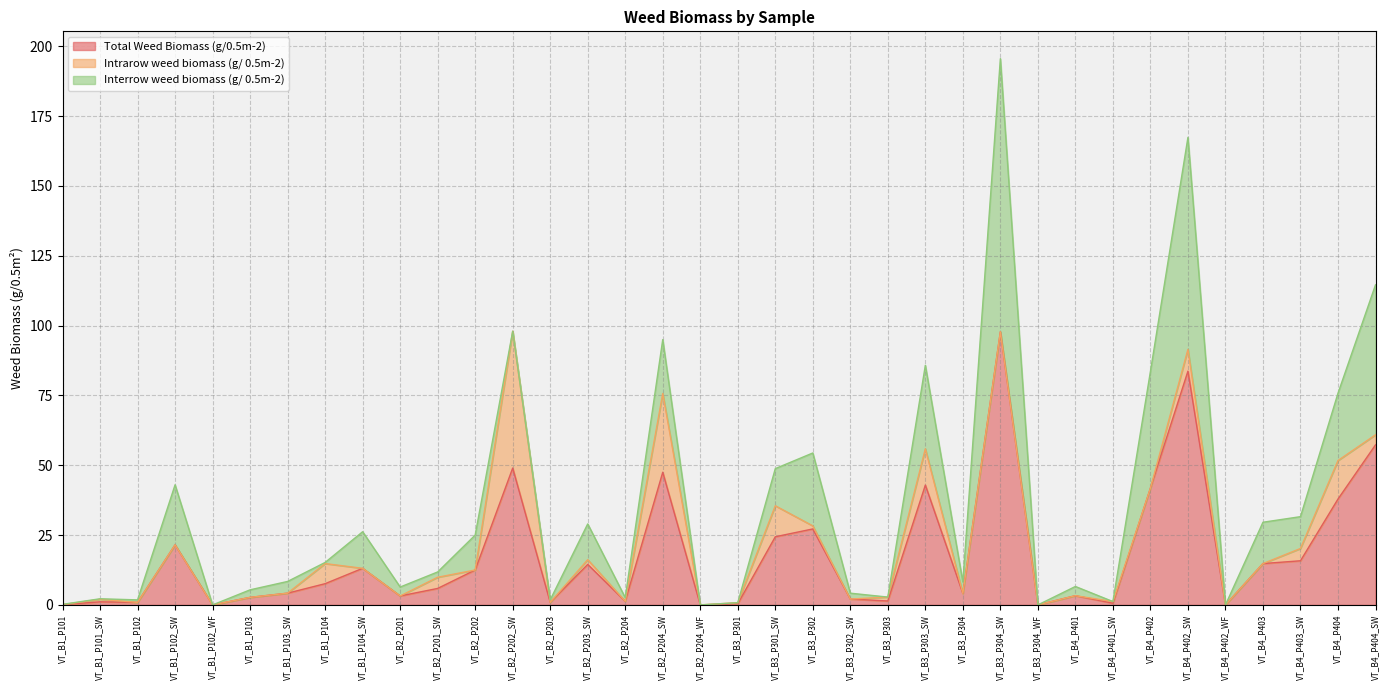

True or false: Total Weed Biomass (g/0.5m-2) has more than 2 points higher than both neighbors.

True